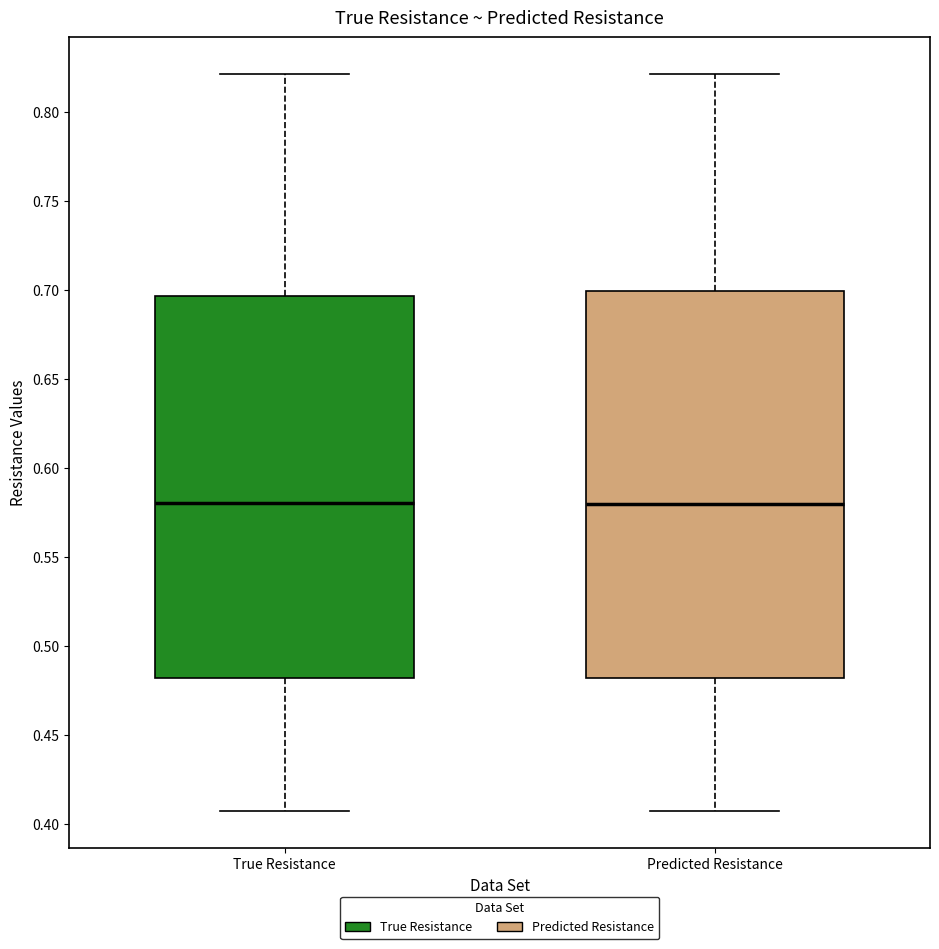

Where is the upper edge of the box for True Resistance on the y-axis? The values are not printed on the chart, so give them approximately, as read against the axis.

0.695